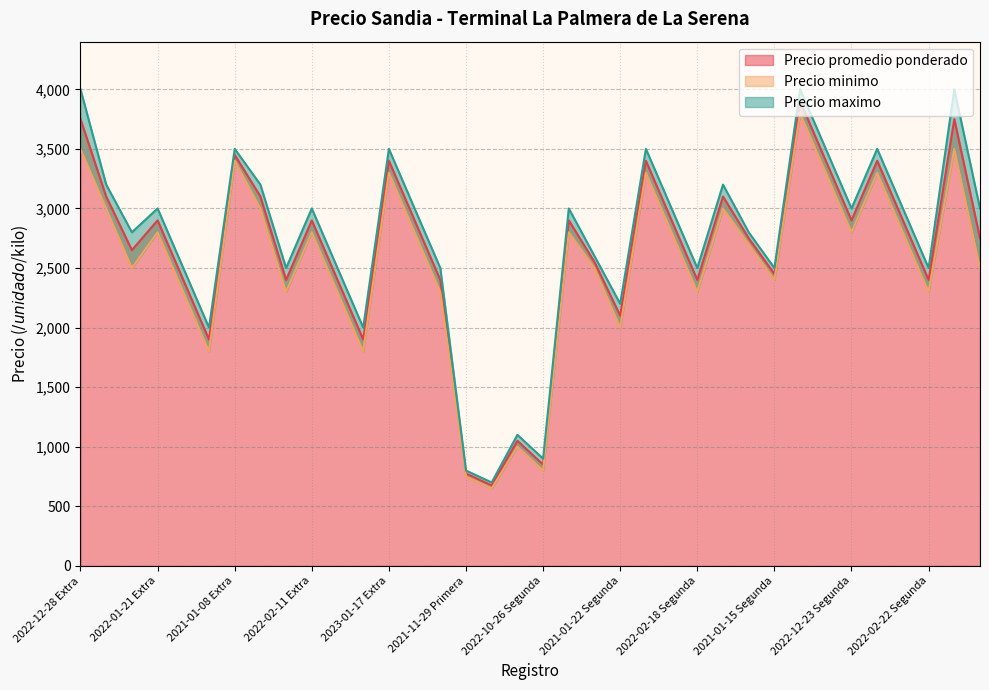

At which category does Precio promedio ponderado reach its first local peak?

2022-01-21 Extra